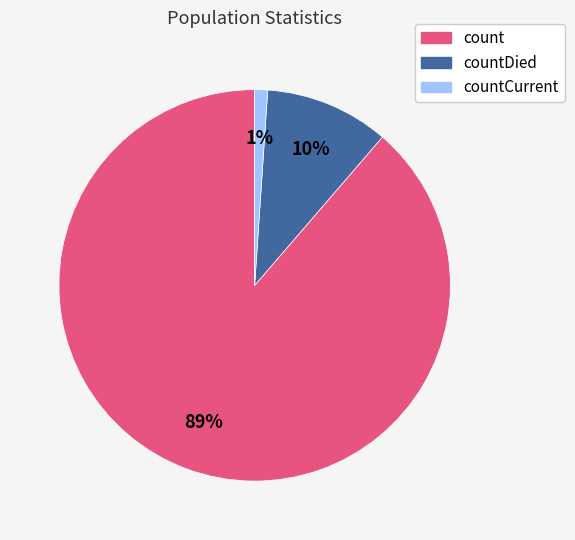

To the nearest percent, what is the average slice percentage?

33%